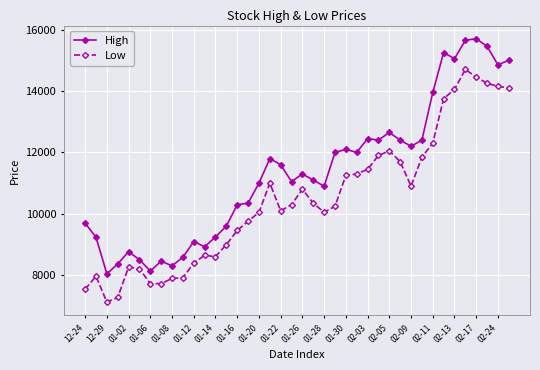

How many series are shown in this chart?

2